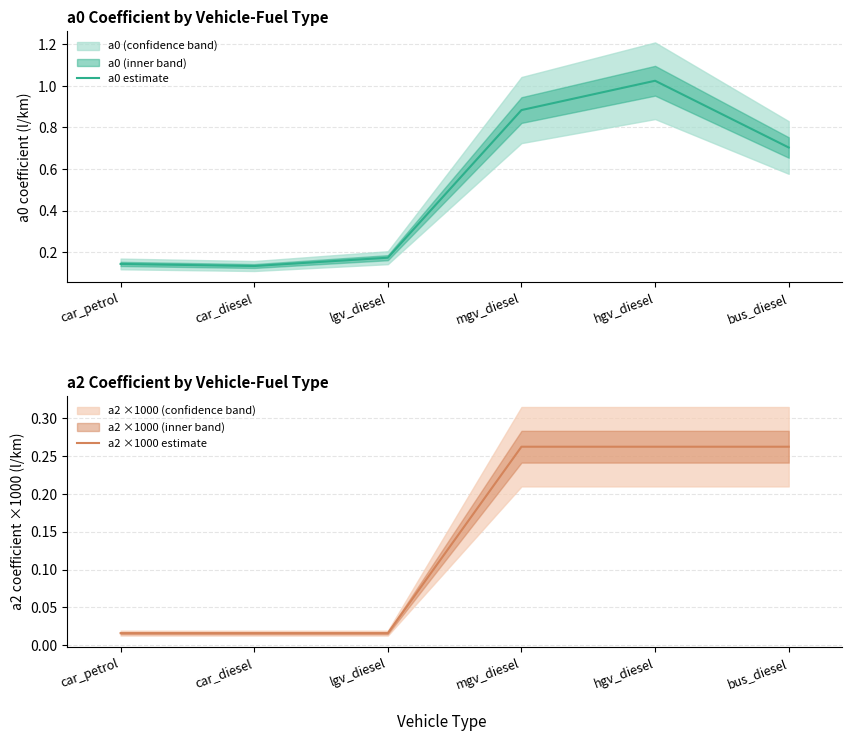

What is the sum of all a0 estimate values?

3.1